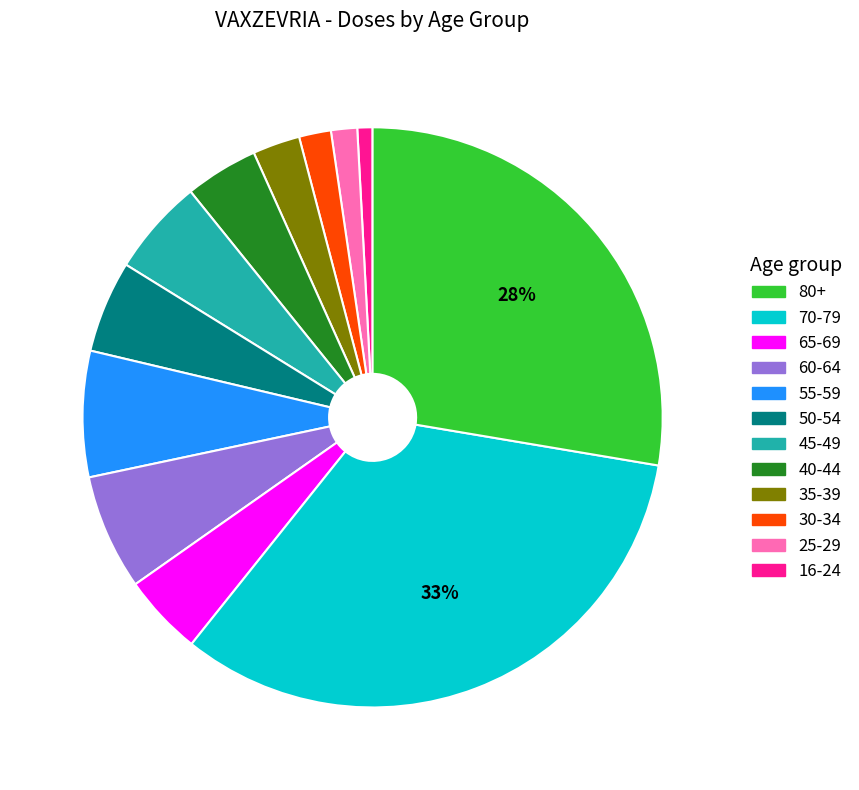

Is there any slice that represents more than half of the pie?

No